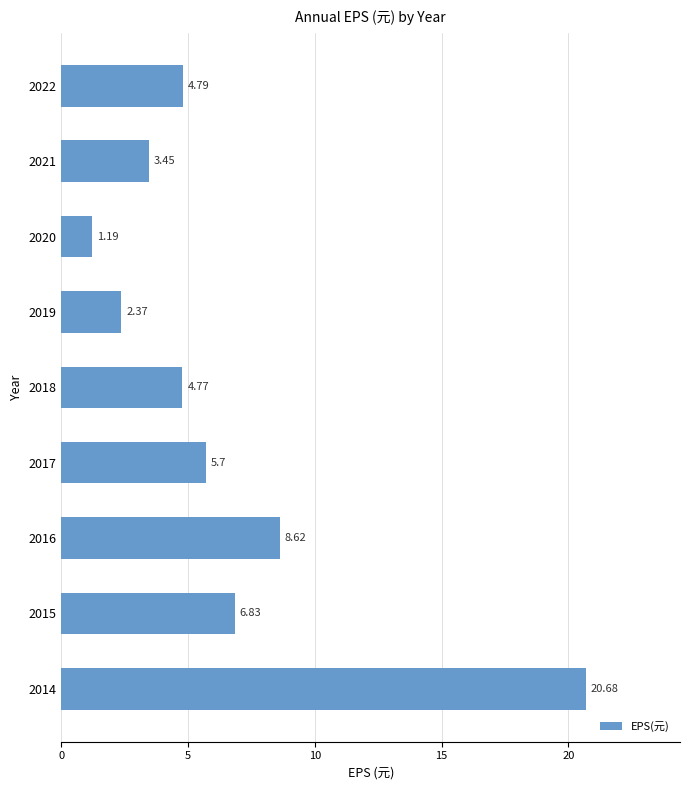

List the labels in order of value, largest first.

2014, 2016, 2015, 2017, 2022, 2018, 2021, 2019, 2020